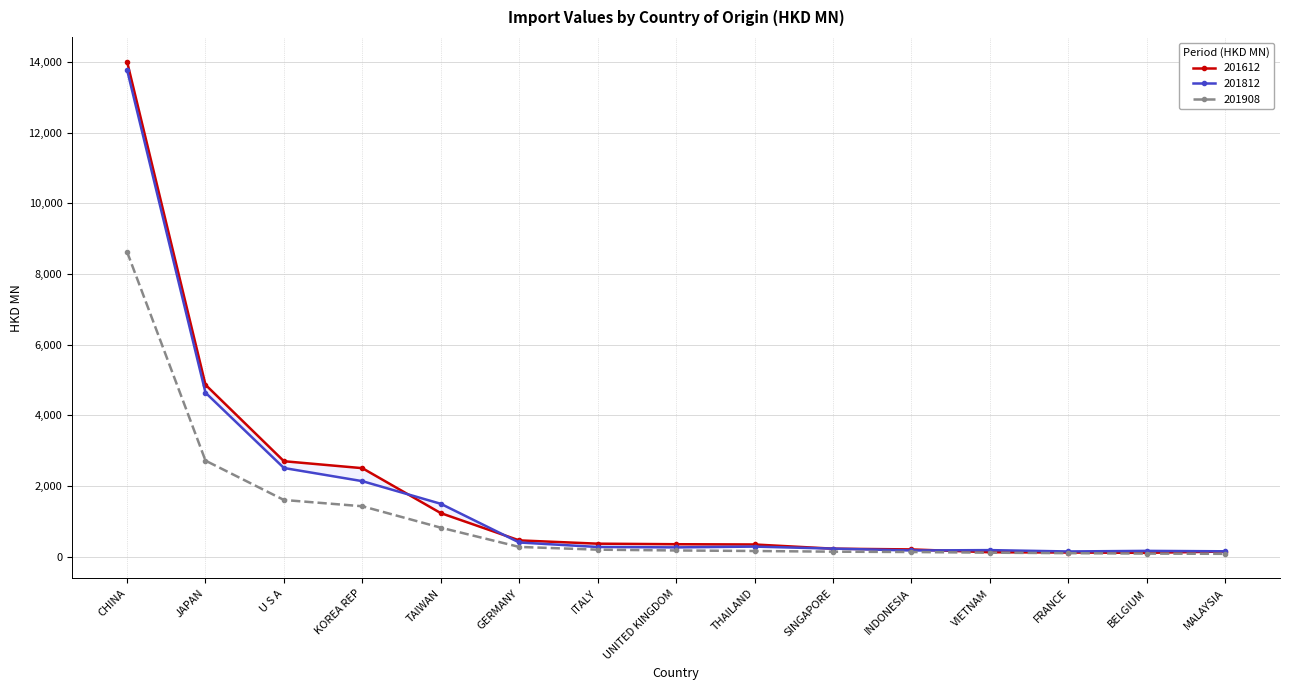

True or false: 201812 and 201612 cross at least once.

True